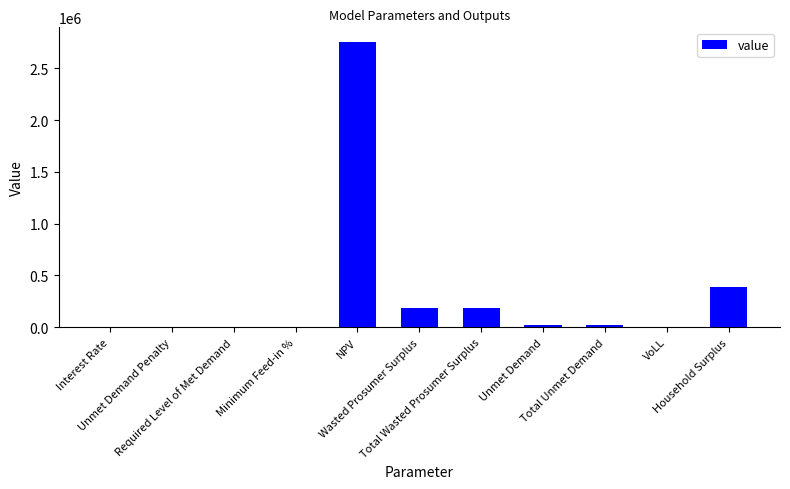

What is the sum of all values?

3571282.5